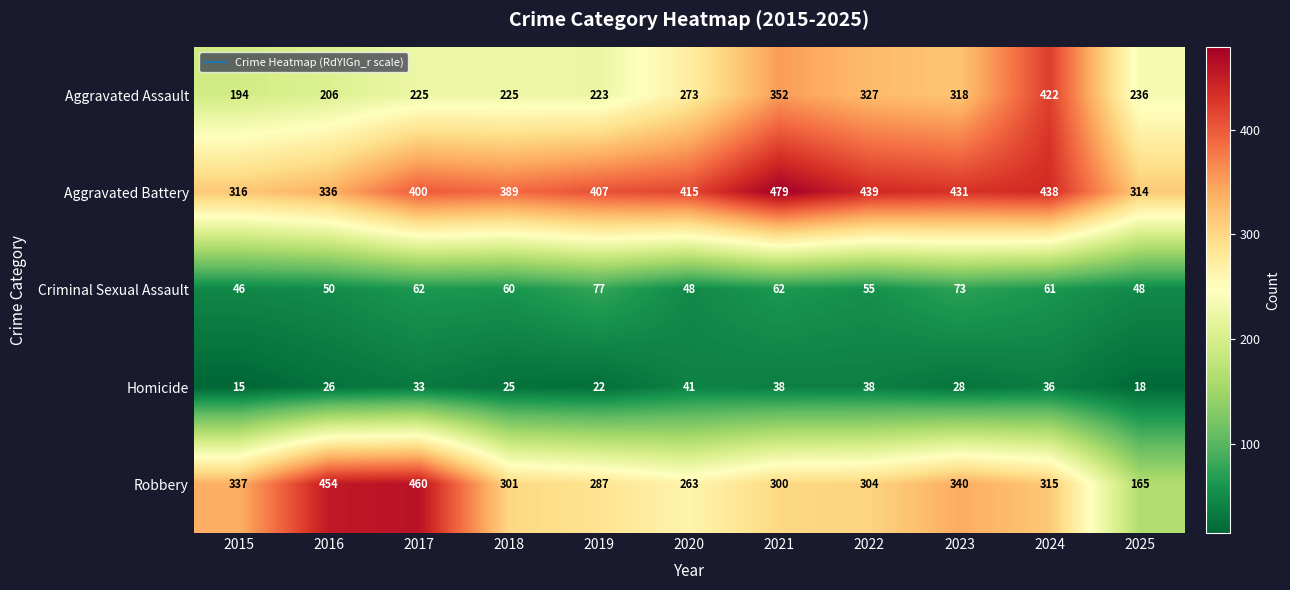

True or false: Robbery has a value of 337 at 2015.

True